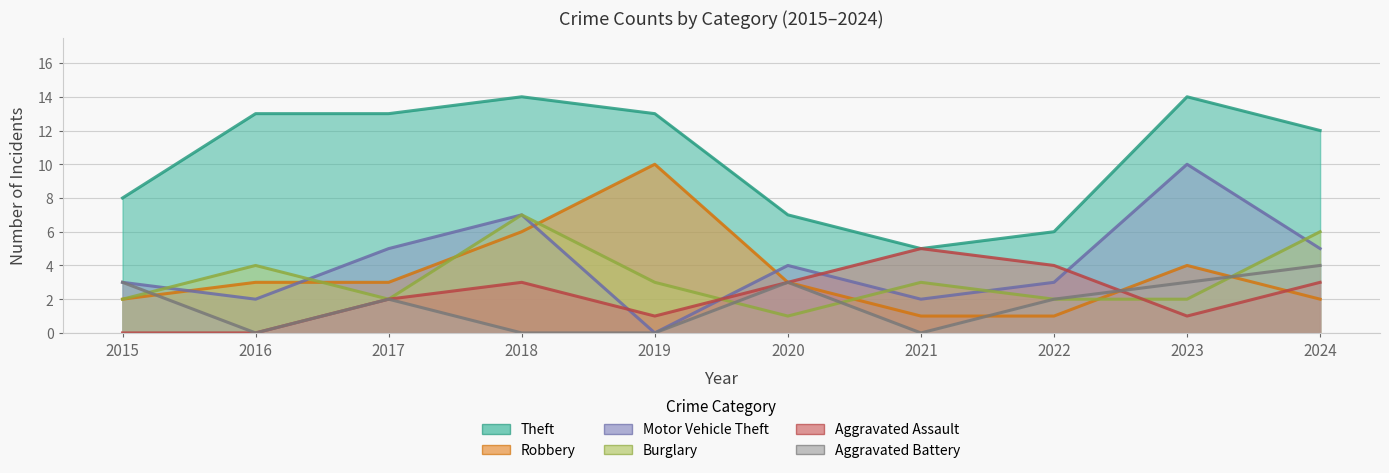

What is the sum of all Theft values?

105